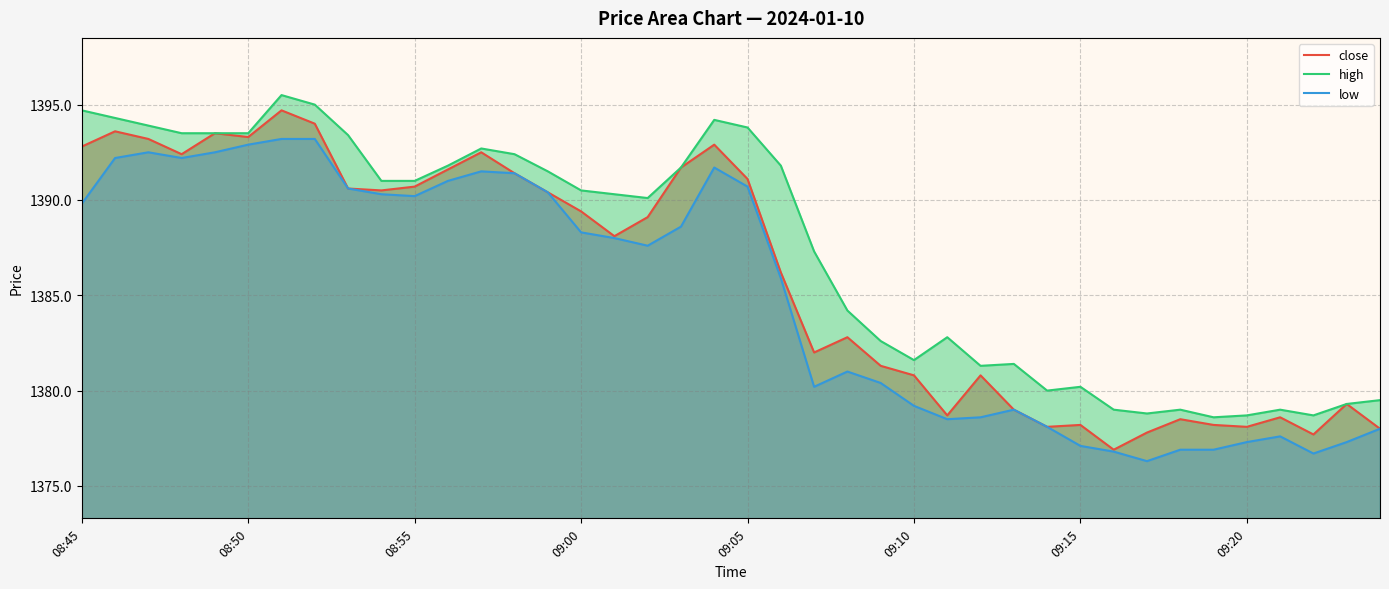

Which has a higher value, 9 or 36?

9